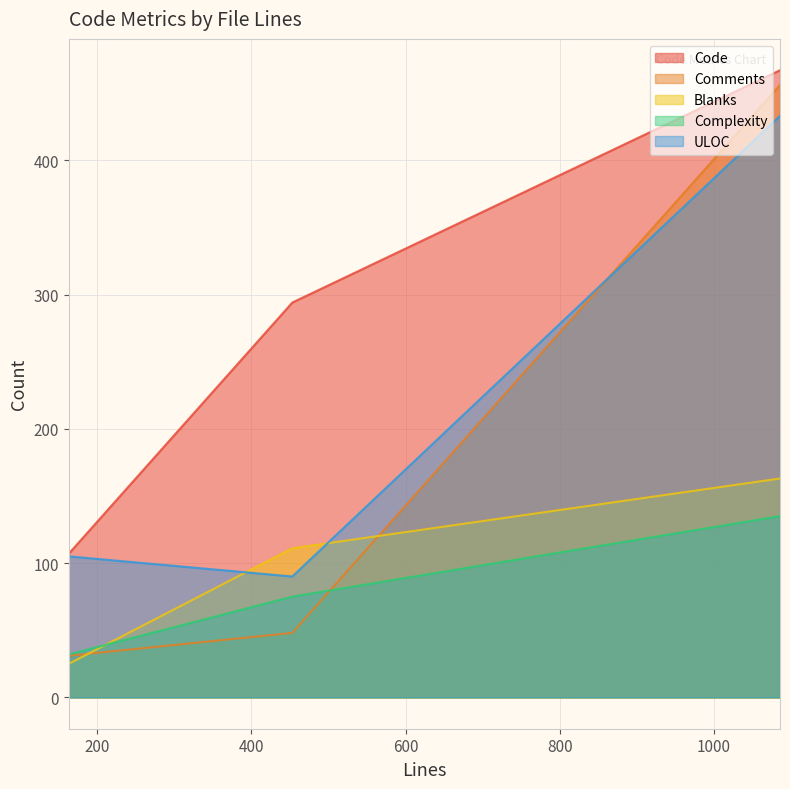

True or false: Complexity has a value of 135 at 1086.

True